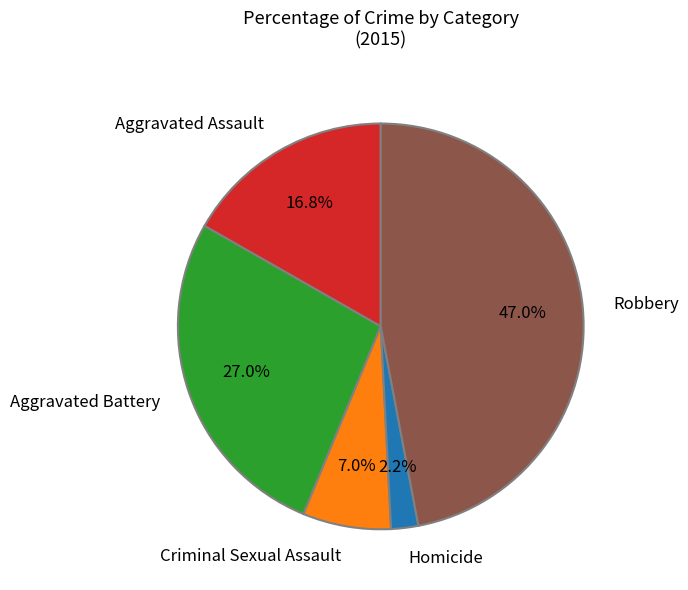

Which category has the smallest portion of the pie?

Homicide